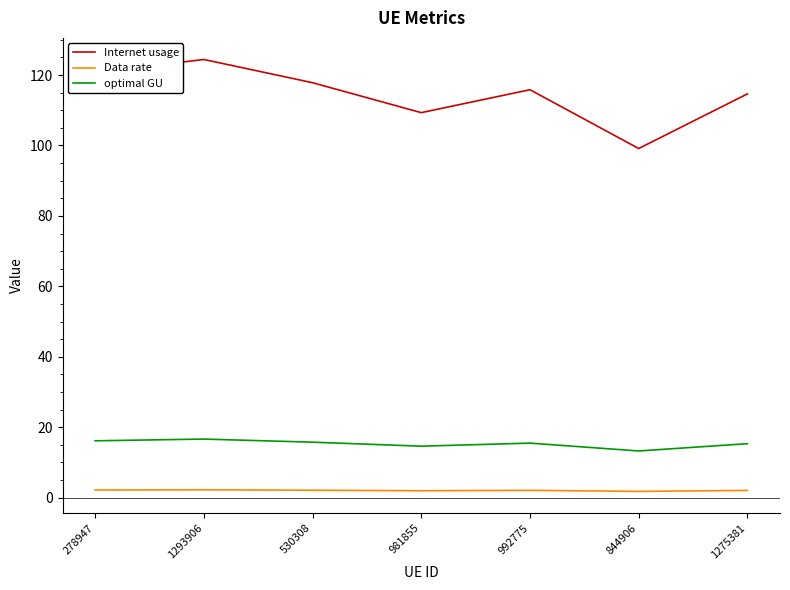

At which label does Internet usage first exceed 115?

278947